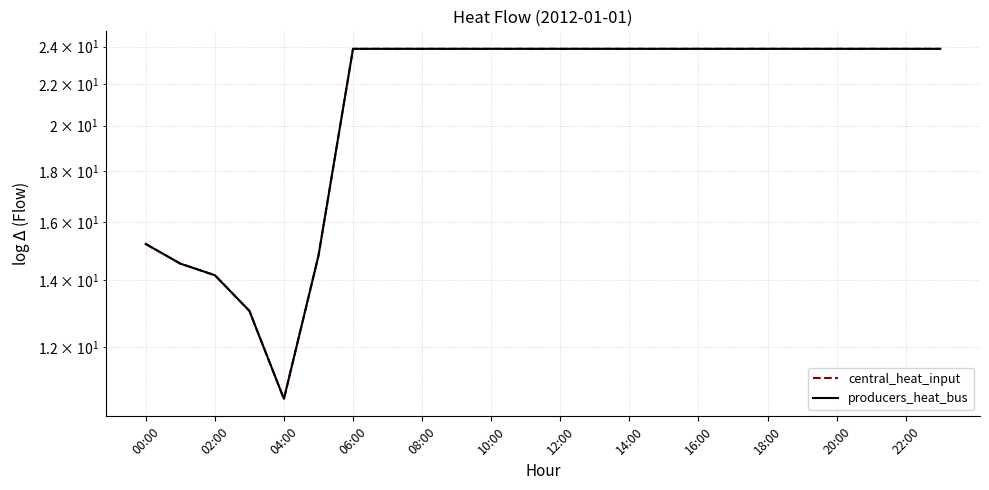

Where is producers_heat_bus nearest to the value 17?

00:00